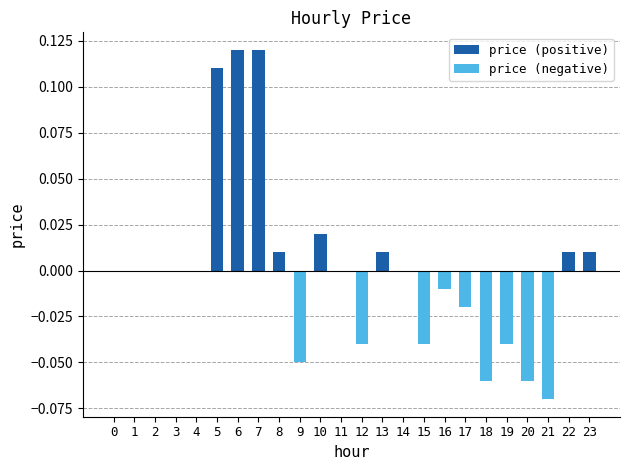

Is the value of price (negative) at 22 greater than the value of price (positive) at 19?

No